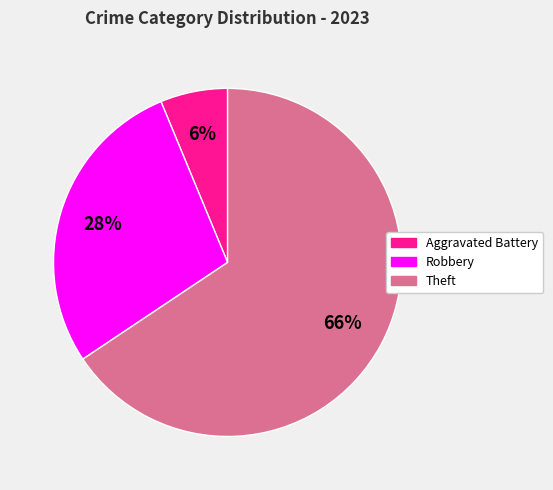

Does any single category account for the majority?

Yes